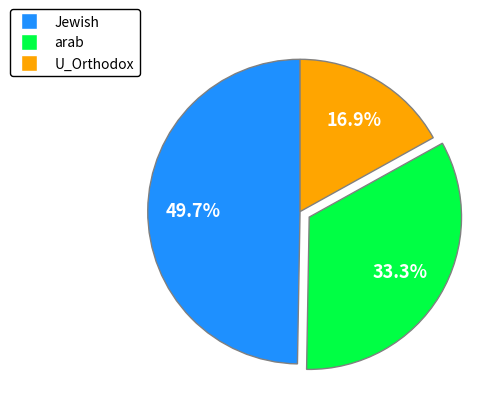

To the nearest percent, what percentage of the pie is arab?

33%